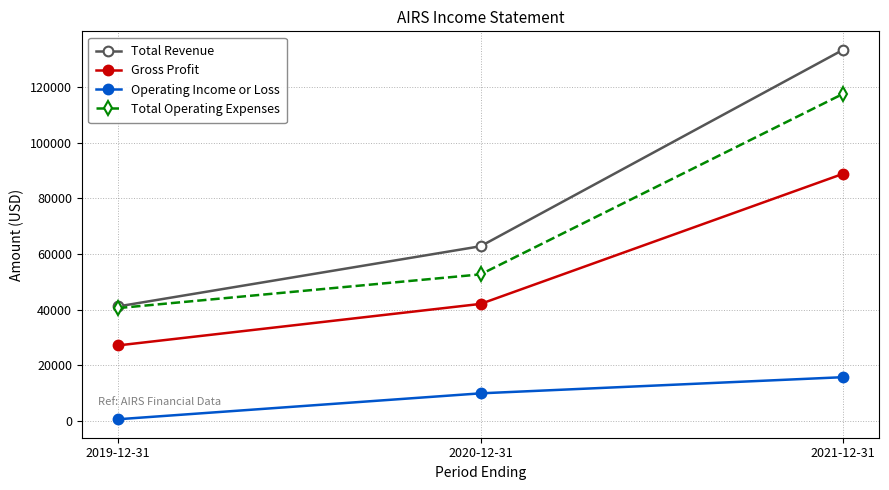

What is the maximum value for Total Revenue?

133300